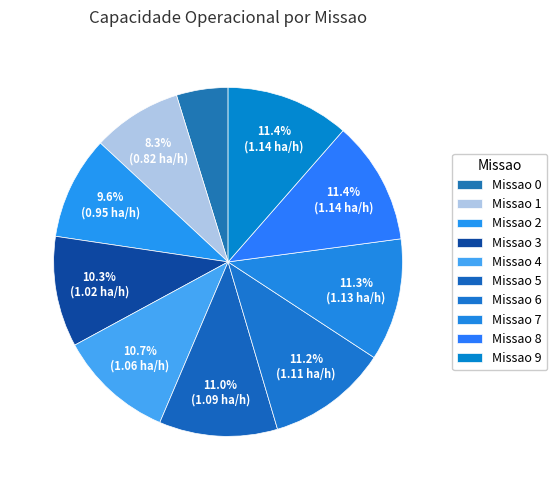

Rank the categories by value from lowest to highest.

0, 1, 2, 3, 4, 5, 6, 7, 8, 9